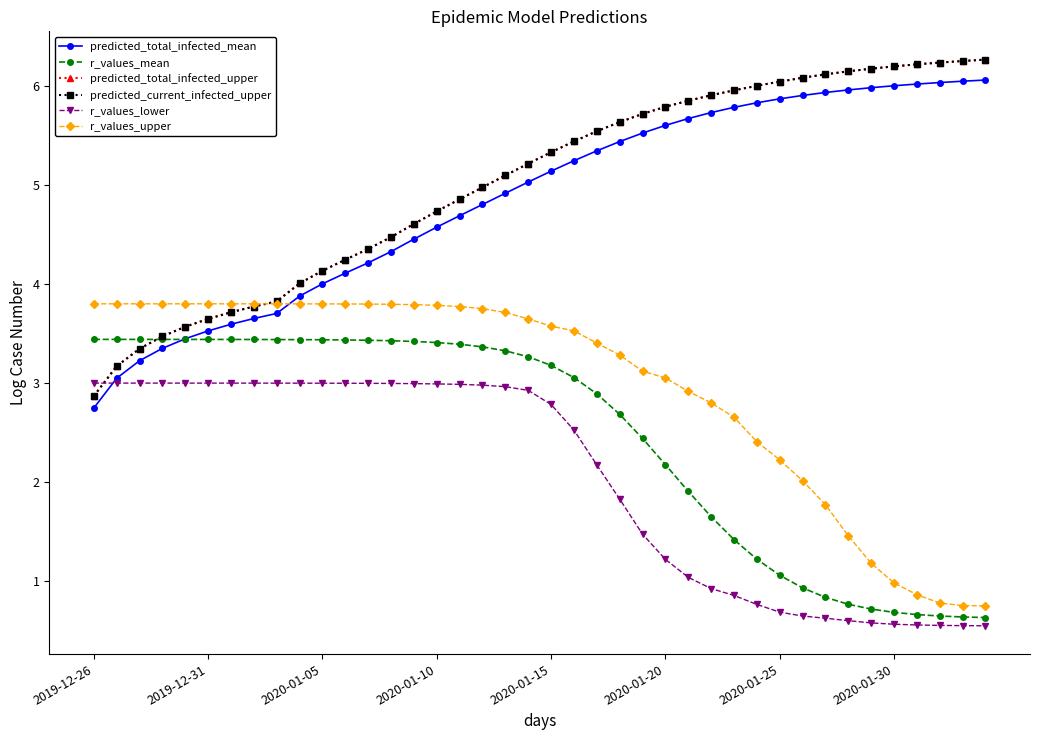

Is this an area chart (filled region under the line)?

No